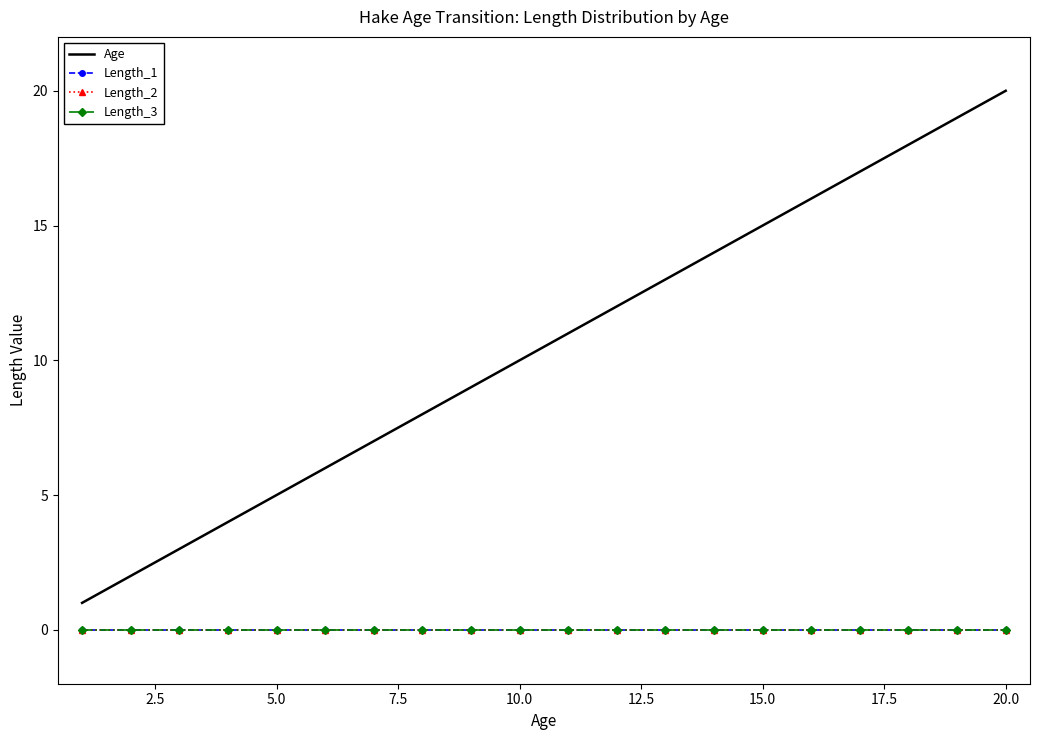

What is the maximum value shown in the chart?

20